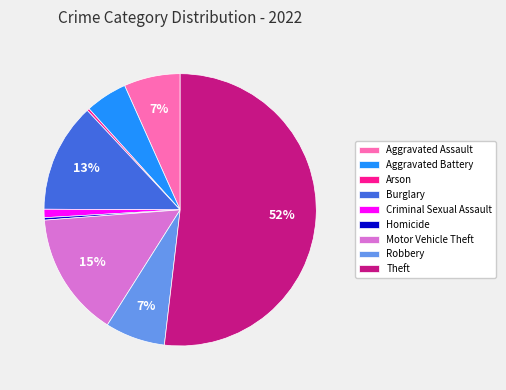

Combined, do Burglary and Aggravated Assault account for over 50%?

No